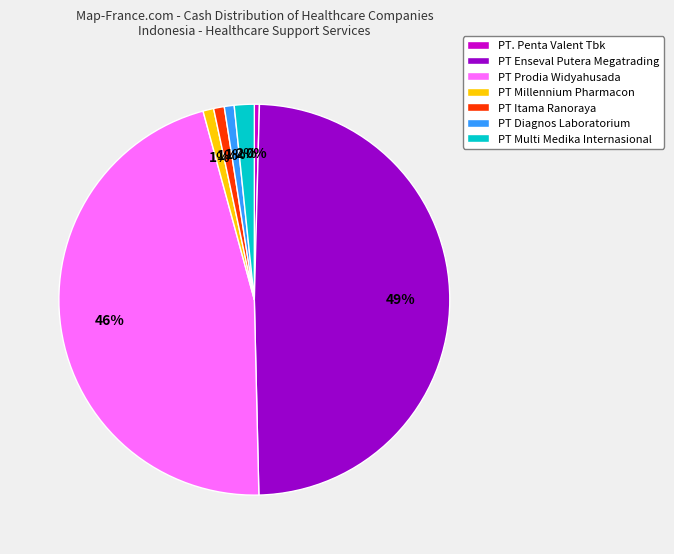

To the nearest percent, what is the difference between the largest and smallest slice percentages?

49%